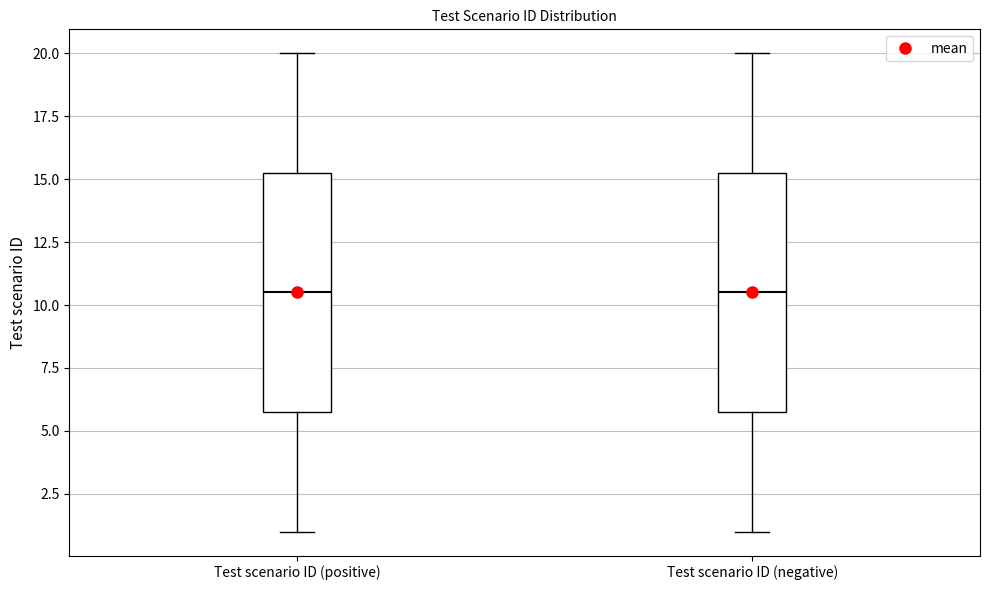

Reading left to right, transcribe this box plot: for each box, give where its median line is, the range the box spans, and where its two whiskers end, as read against the y-axis. The values are not printed on the chart, so give them approximately, as read against the axis.

Test scenario ID (positive): median 10.5, box 6.0 to 15.5, whiskers 1.0 to 20.0
Test scenario ID (negative): median 10.5, box 6.0 to 15.5, whiskers 1.0 to 20.0